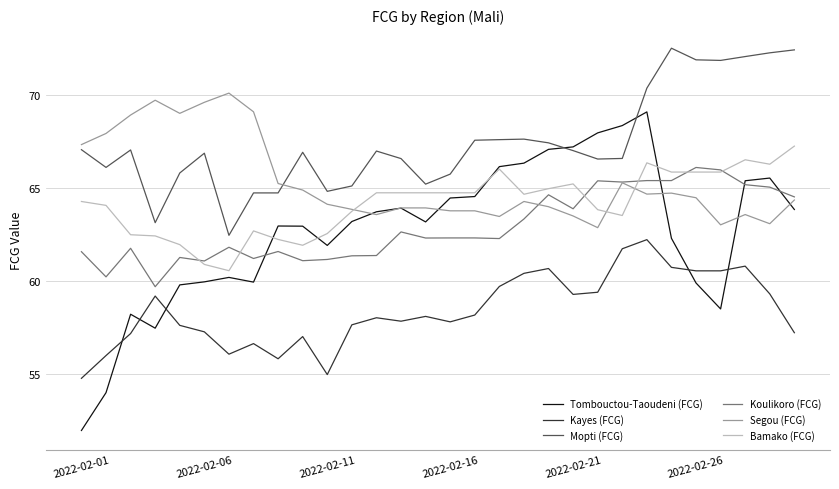

What is the highest value of the Koulikoro (FCG) series?

66.1